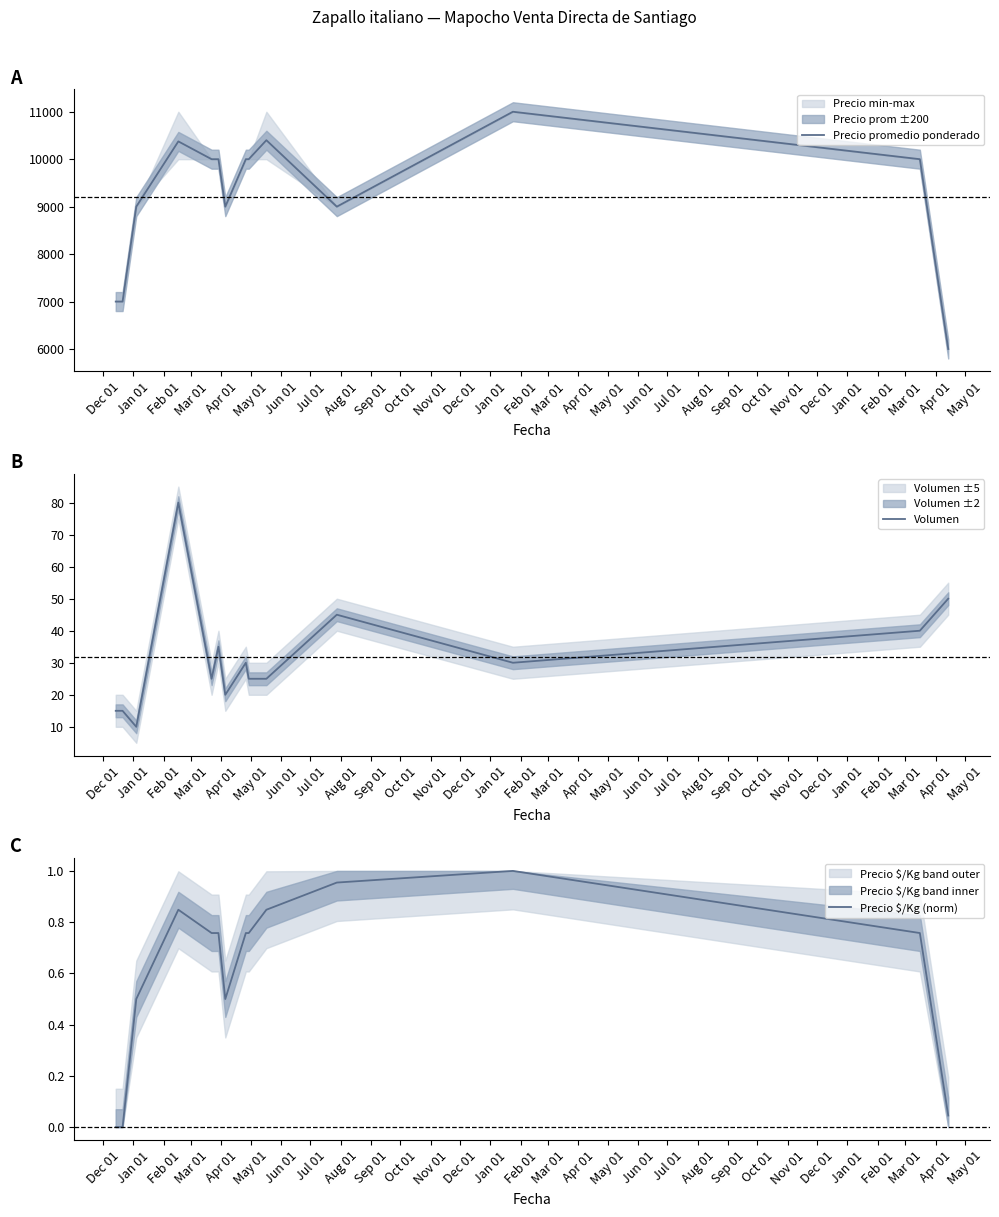

How many values in the Volumen series are below 30?

7